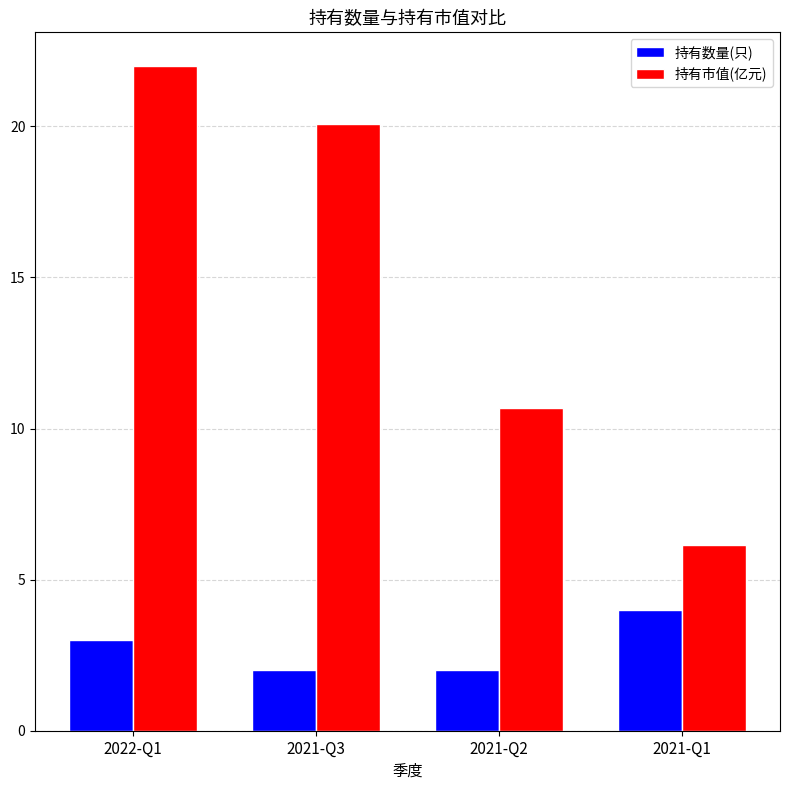

Between 2021-Q2 and 2021-Q1, which series saw the biggest shift?

持有市值(亿元)